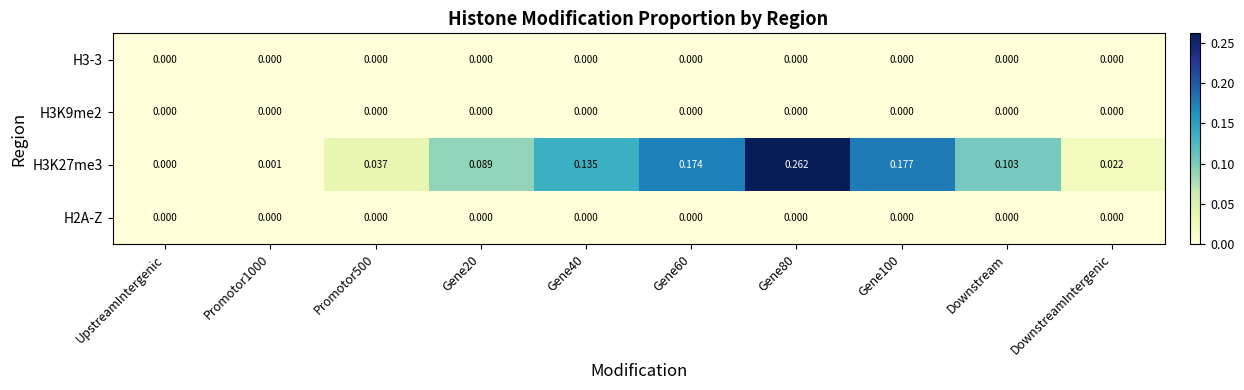

How many series are shown in this chart?

4